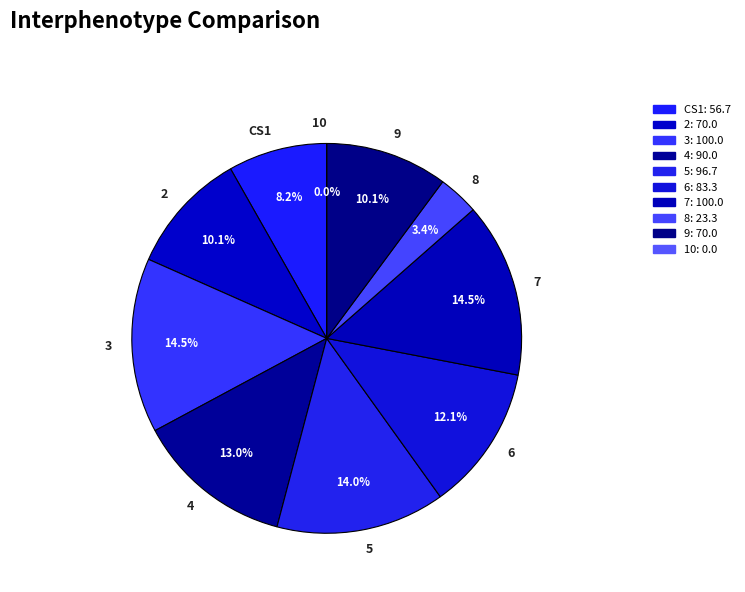

To the nearest percent, what portion does 5 represent?

14%